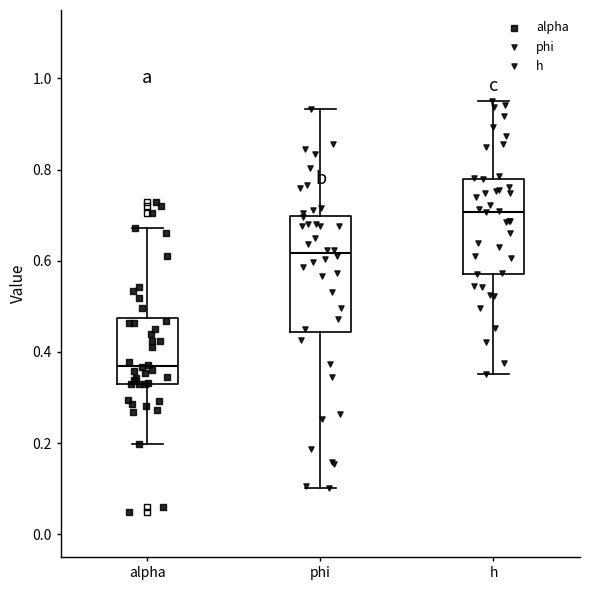

Comparing the boxes themselves (not the whiskers), which one is the tallest?

phi